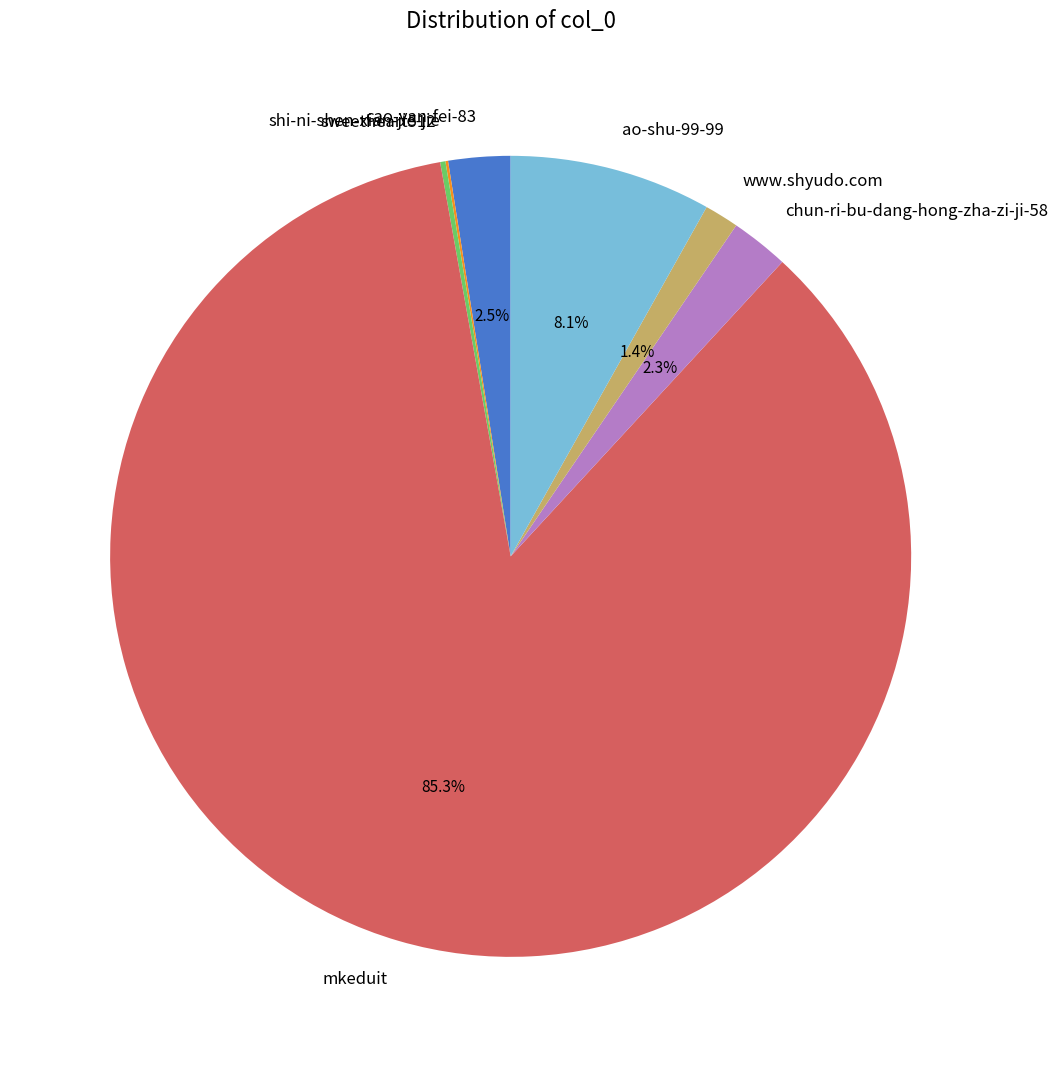

Is there a majority slice in this chart?

Yes